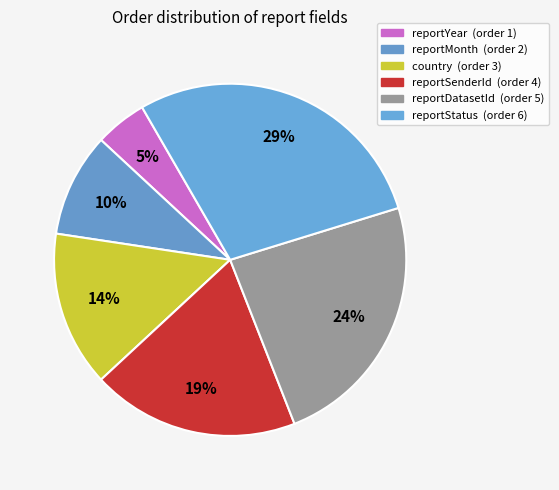

How many segments does this pie chart have?

6